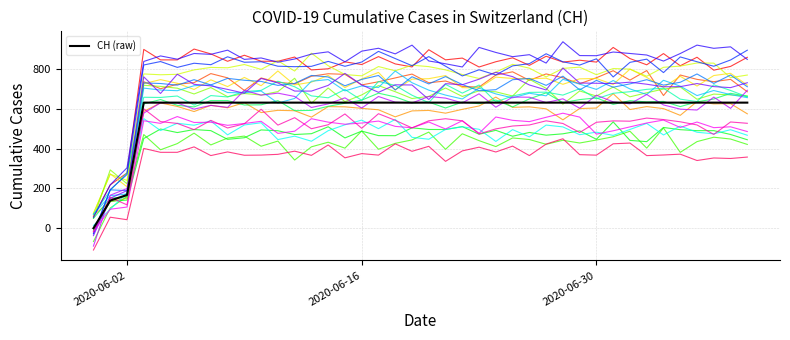

What is the minimum value shown in the chart?

-109.6